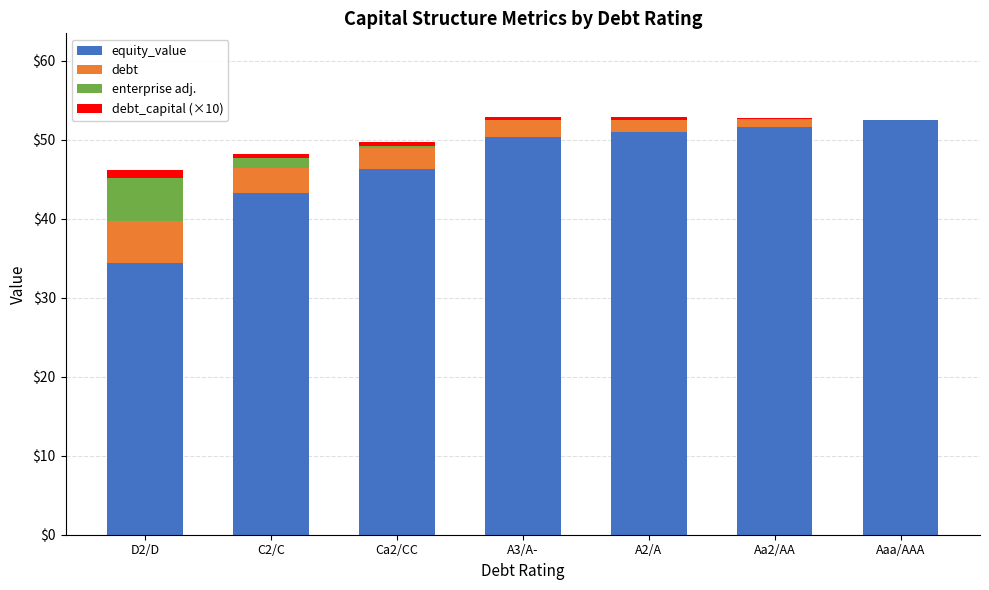

True or false: equity_value has a value of 54.3 at D2/D.

False